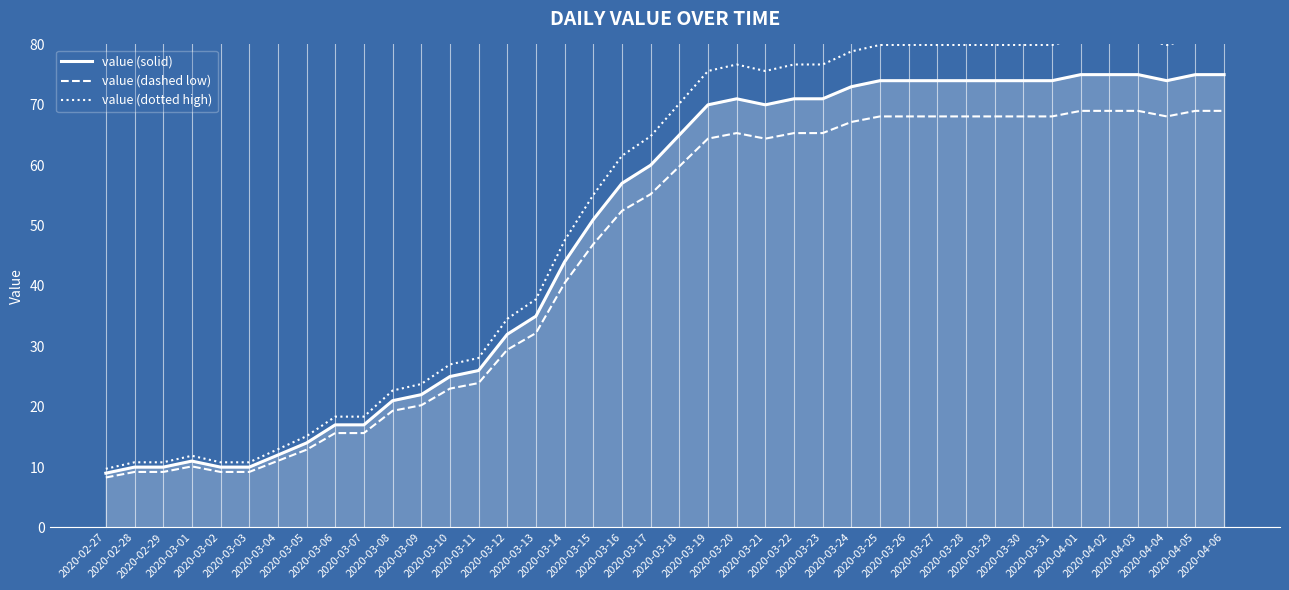

True or false: value (dashed low) and value (solid) intersect in this chart.

False